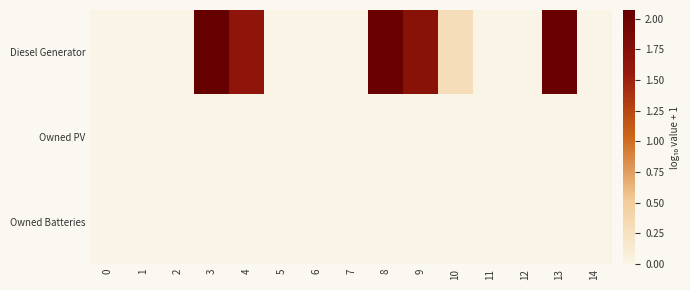

Which series has the largest total across all categories?

Diesel Generator